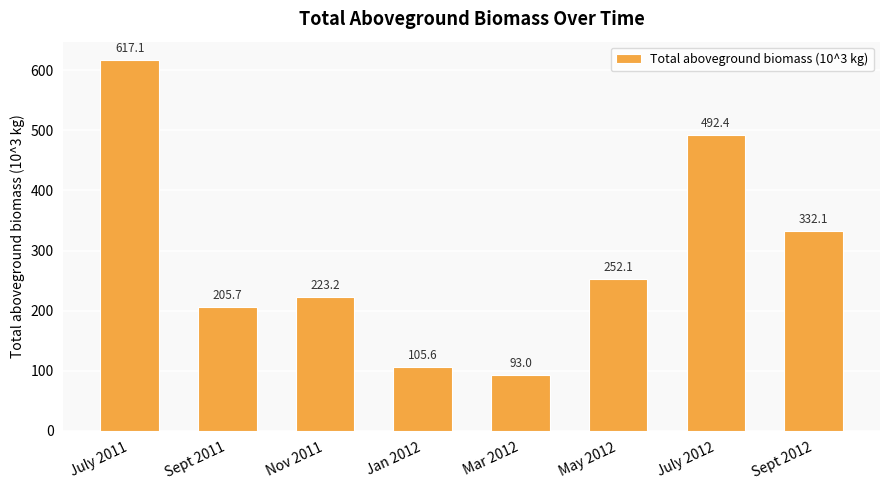

List the labels in order of value, smallest first.

Mar 2012, Jan 2012, Sept 2011, Nov 2011, May 2012, Sept 2012, July 2012, July 2011